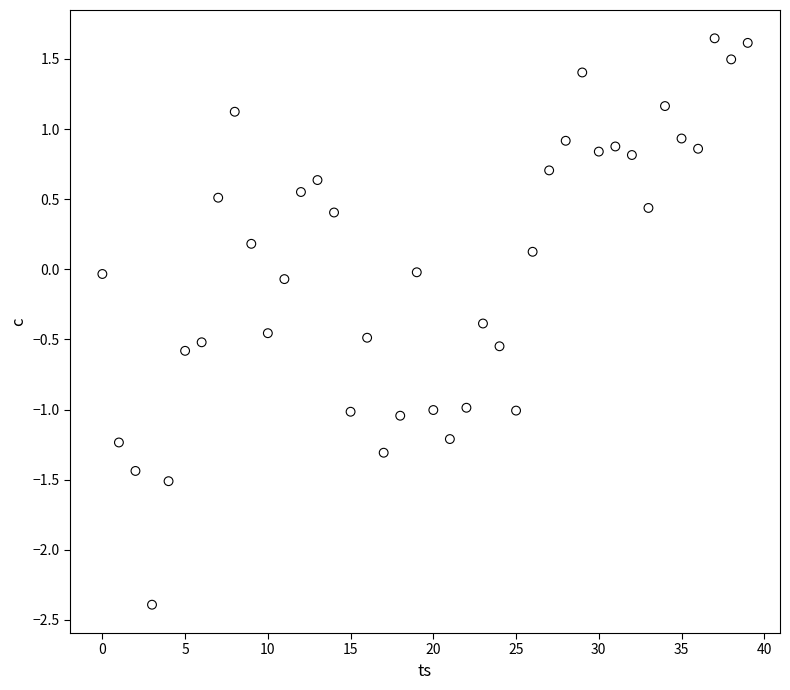

What is the range of Y values (max minus min)?

4.0